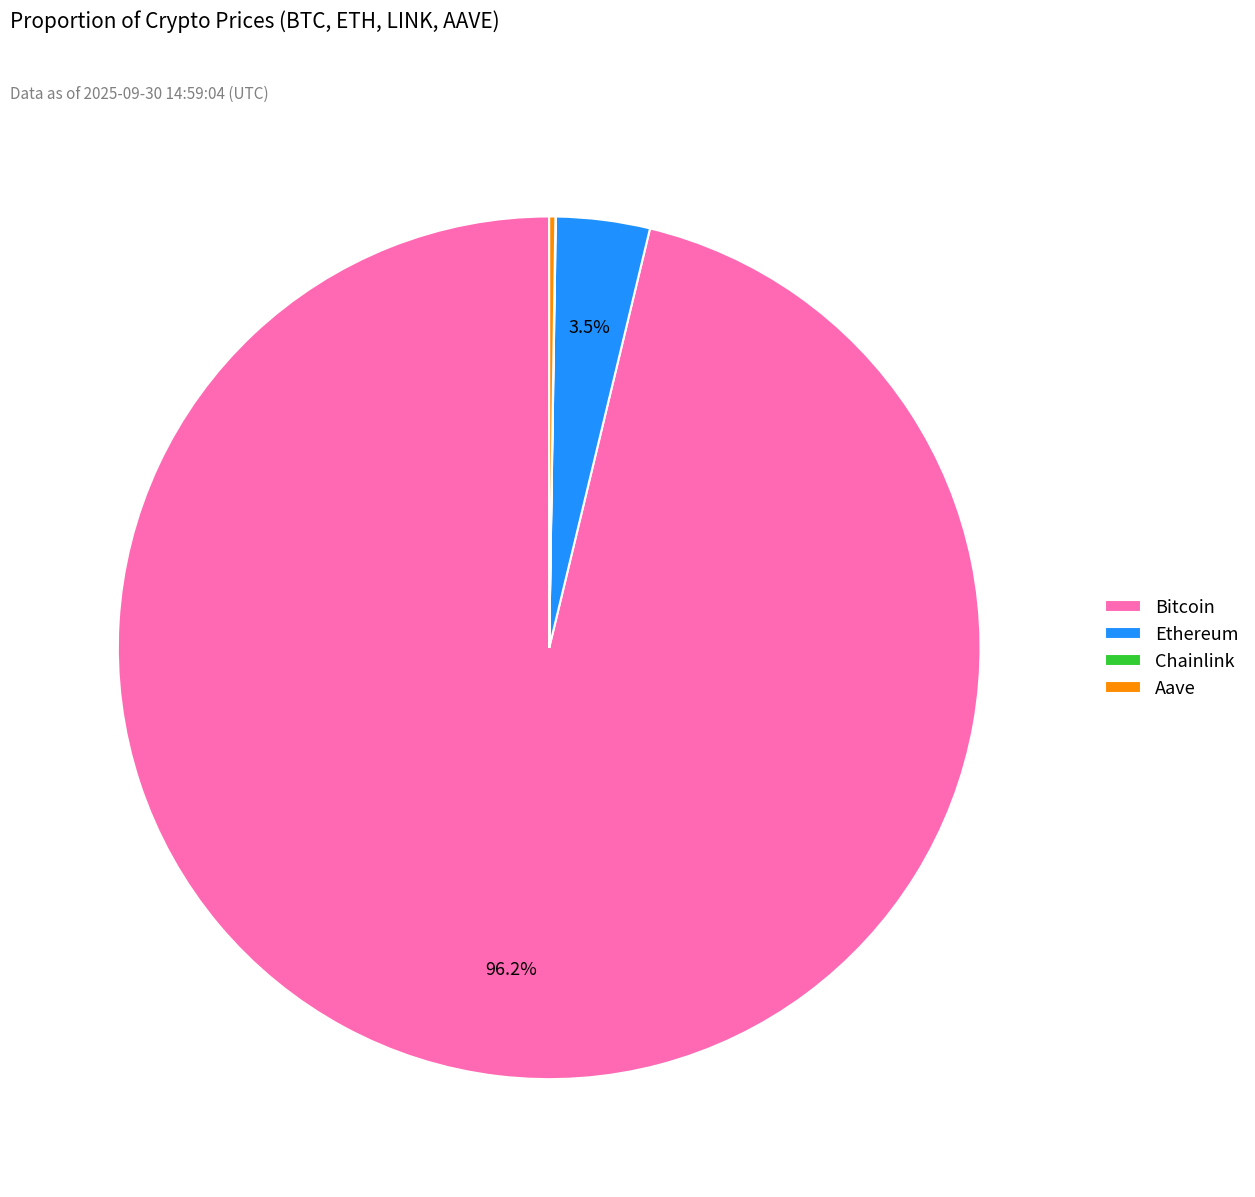

Which slice is the largest?

Bitcoin